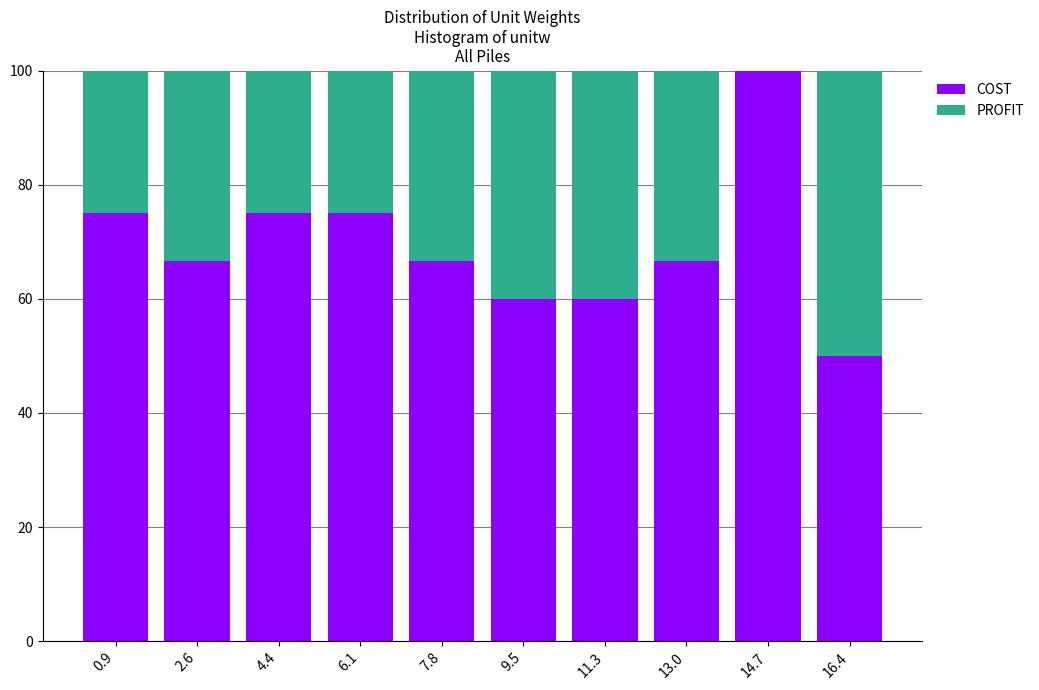

Reading left to right, what are the values for COST?

0.9=75.0	2.6=66.7	4.4=75.0	6.1=75.0	7.8=66.7	9.5=60.0	11.3=60.0	13.0=66.7	14.7=100.0	16.4=50.0